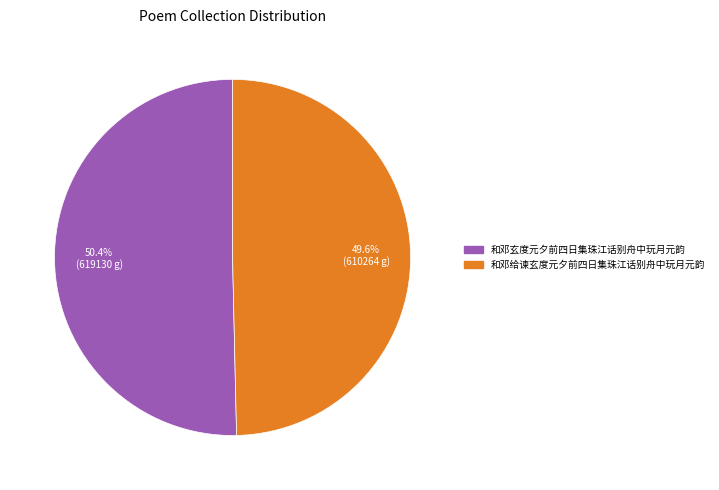

To the nearest percent, what is the difference between the 和邓玄度元夕前四日集珠江话别舟中玩月元韵 and 和邓给谏玄度元夕前四日集珠江话别舟中玩月元韵 slice percentages?

1%